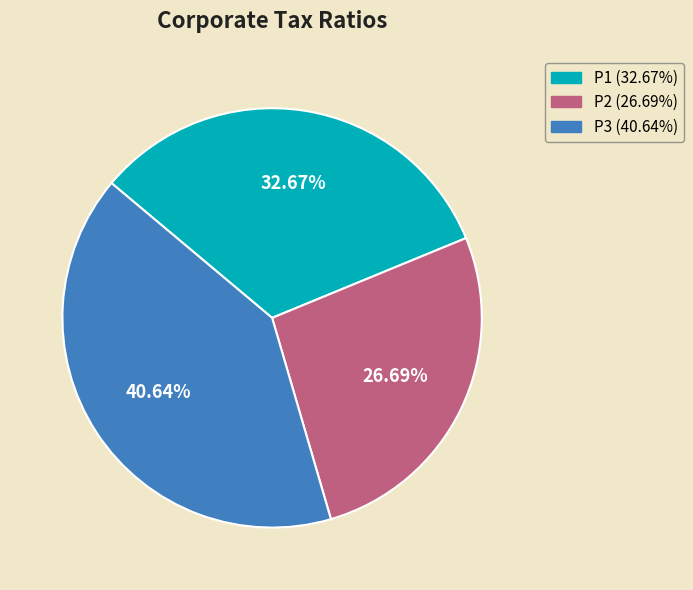

Does any single category account for the majority?

No